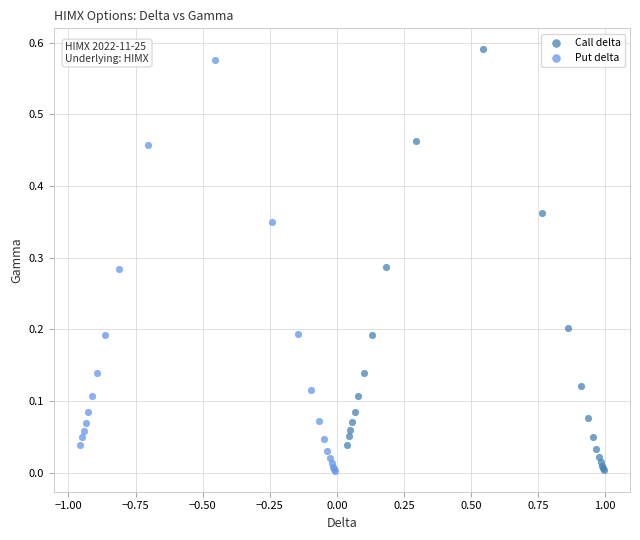

Which series has the largest Y range (max minus min)?

Call delta